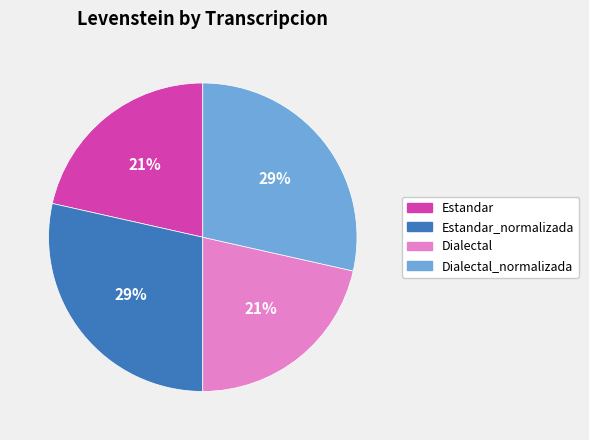

True or false: Dialectal_normalizada accounts for 29% of the total.

True